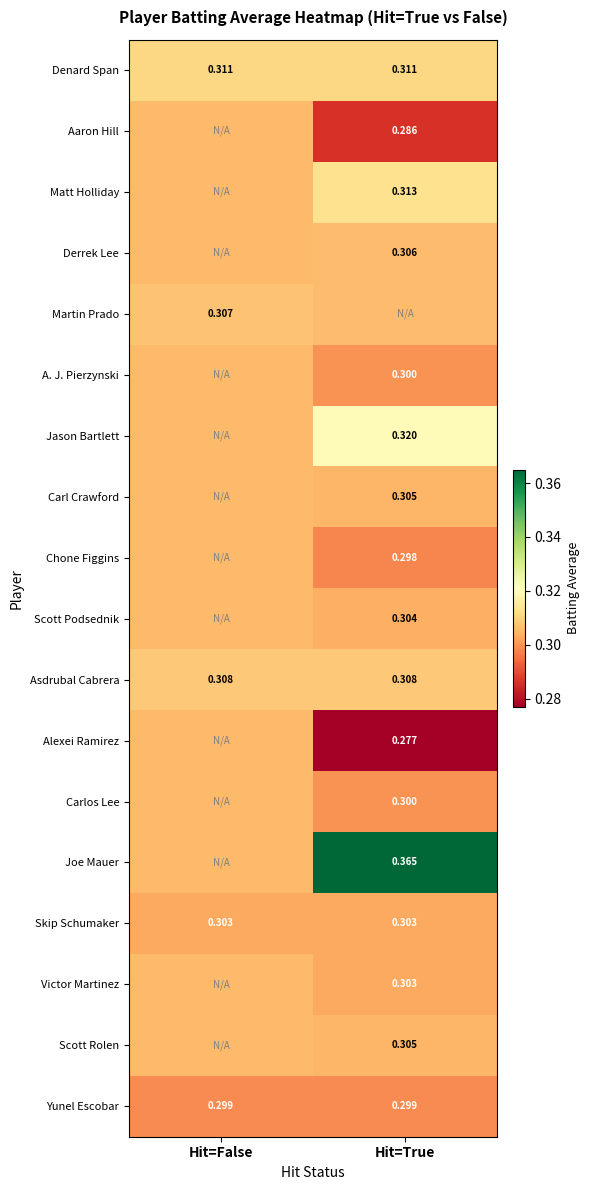

List the series in order of their peak value, highest first.

Joe Mauer, Jason Bartlett, Matt Holliday, Denard Span, Asdrubal Cabrera, Martin Prado, Derrek Lee, Aaron Hill, A. J. Pierzynski, Carl Crawford, Chone Figgins, Scott Podsednik, Alexei Ramirez, Carlos Lee, Victor Martinez, Scott Rolen, Skip Schumaker, Yunel Escobar